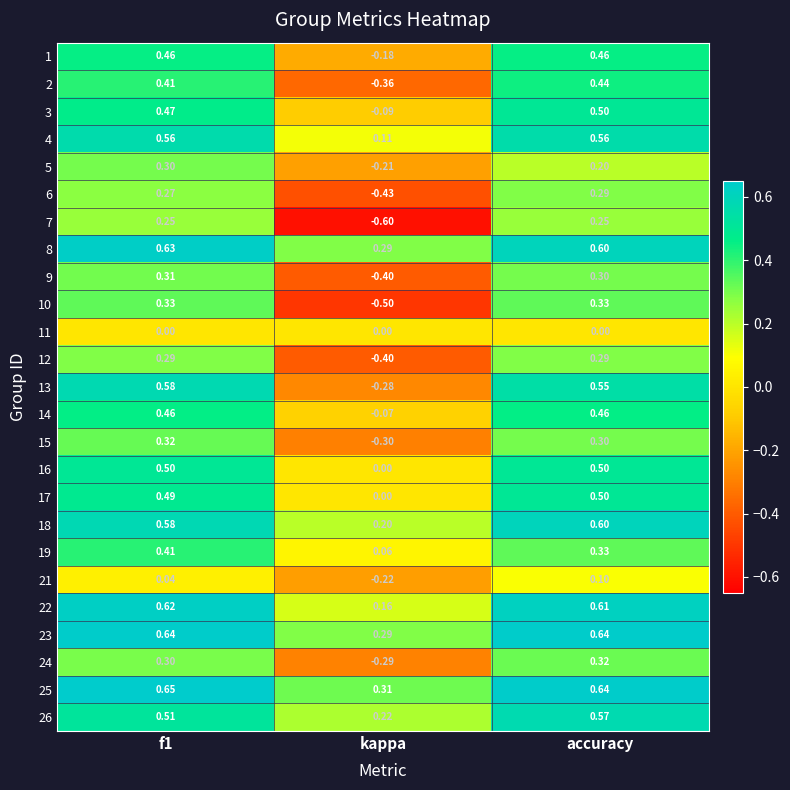

Is the value of 7 at accuracy greater than the value of 10 at accuracy?

No